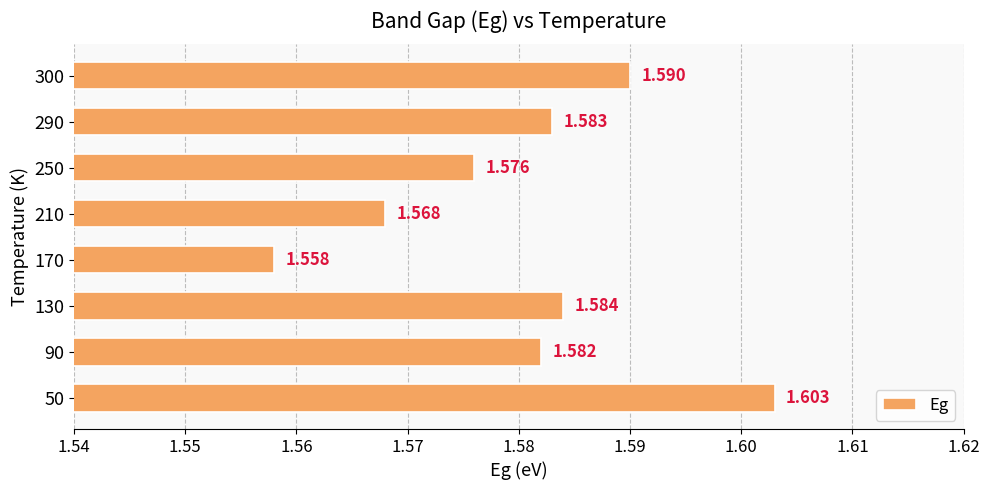

How many values are between 1 and 2?

8